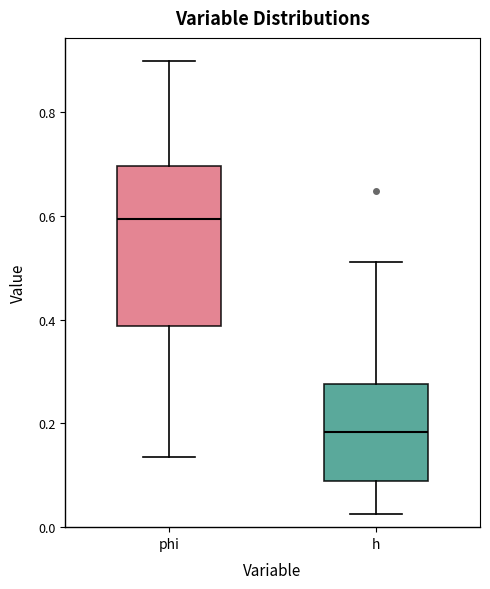

Which box is the tallest, from its lower edge to its upper edge?

phi